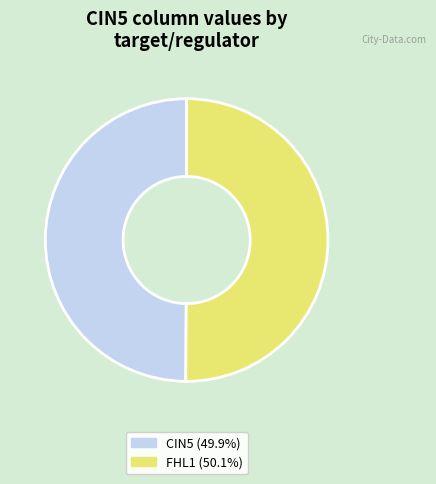

Do FHL1 and CIN5 together represent more than half of the pie?

Yes